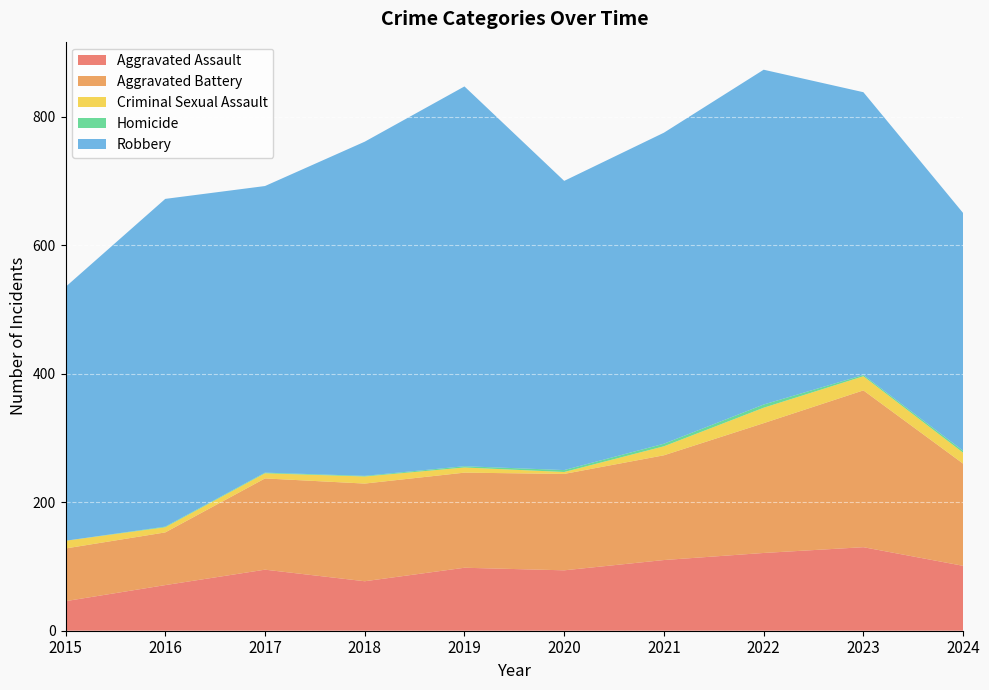

Reading left to right, extract all data points from this chart.

Aggravated Assault: 2015=46	2016=71	2017=95	2018=77	2019=98	2020=94	2021=110	2022=121	2023=130	2024=101
Aggravated Battery: 2015=82	2016=82	2017=142	2018=152	2019=148	2020=150	2021=163	2022=202	2023=244	2024=159
Criminal Sexual Assault: 2015=12	2016=8	2017=8	2018=11	2019=8	2020=3	2021=14	2022=24	2023=22	2024=17
Homicide: 2015=0	2016=1	2017=1	2018=1	2019=2	2020=3	2021=4	2022=5	2023=2	2024=3
Robbery: 2015=395	2016=510	2017=446	2018=520	2019=591	2020=450	2021=484	2022=521	2023=440	2024=370